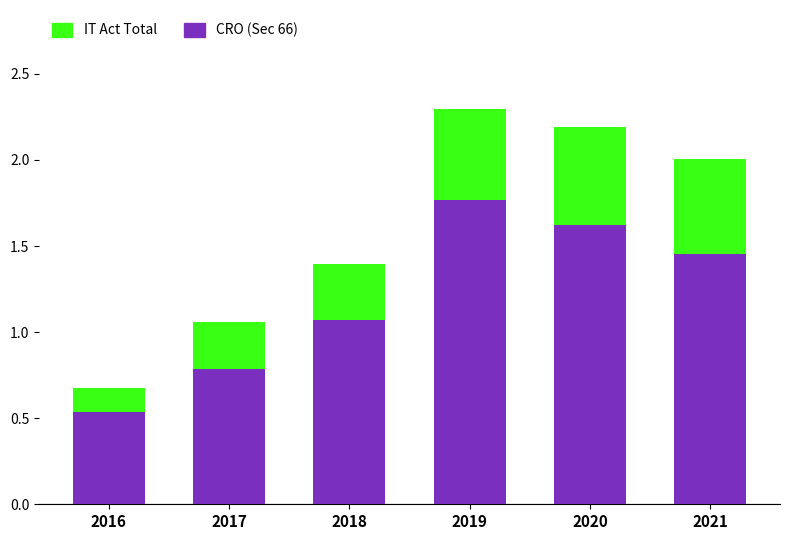

What is the total value across all series at 2021?

2.0